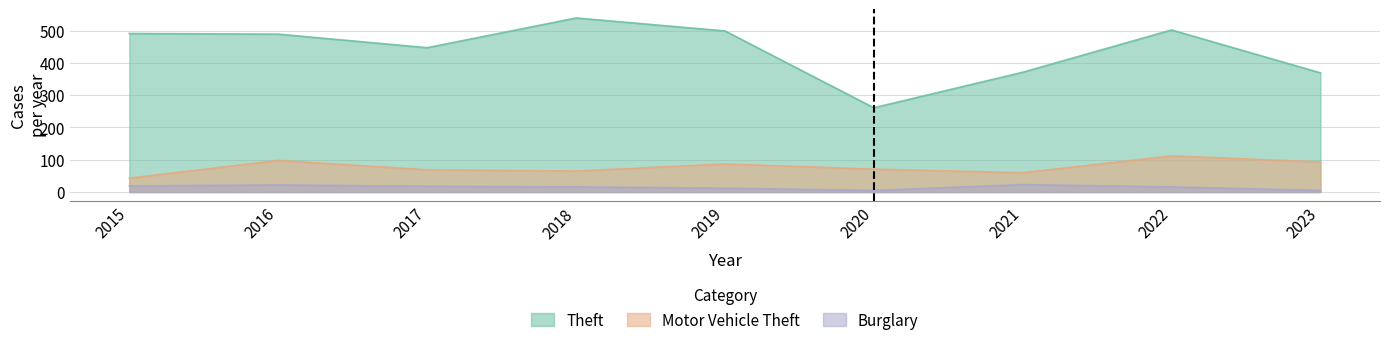

What is the lowest value of the Burglary series?

5